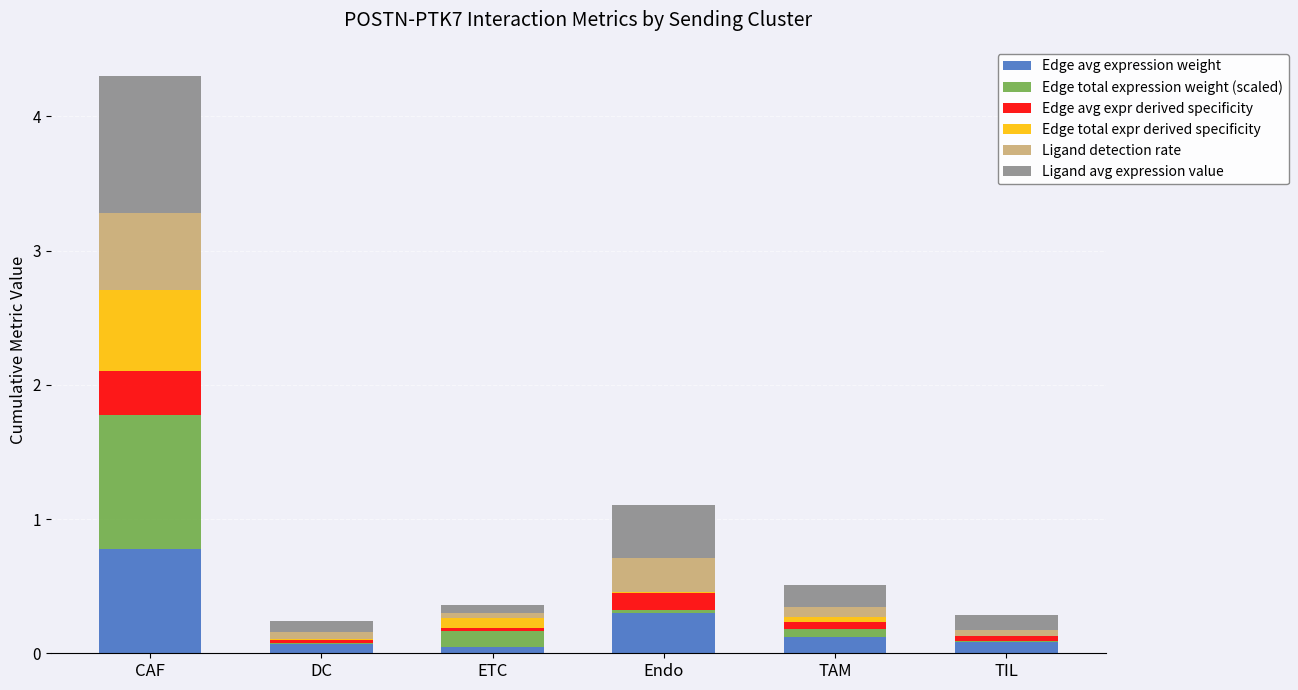

At which category is the sum across all series the highest?

CAF